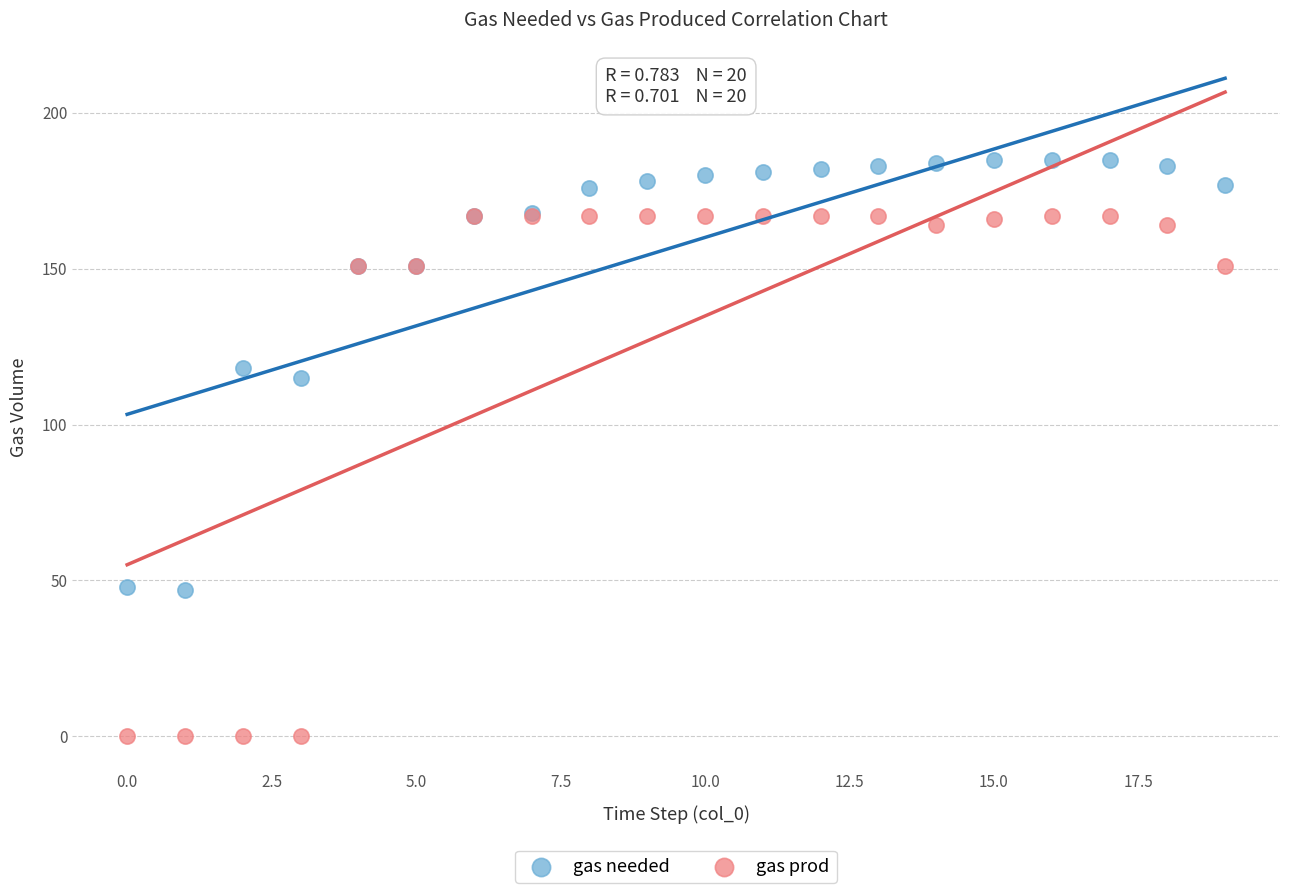

Which series has the widest spread of Y values?

gas prod